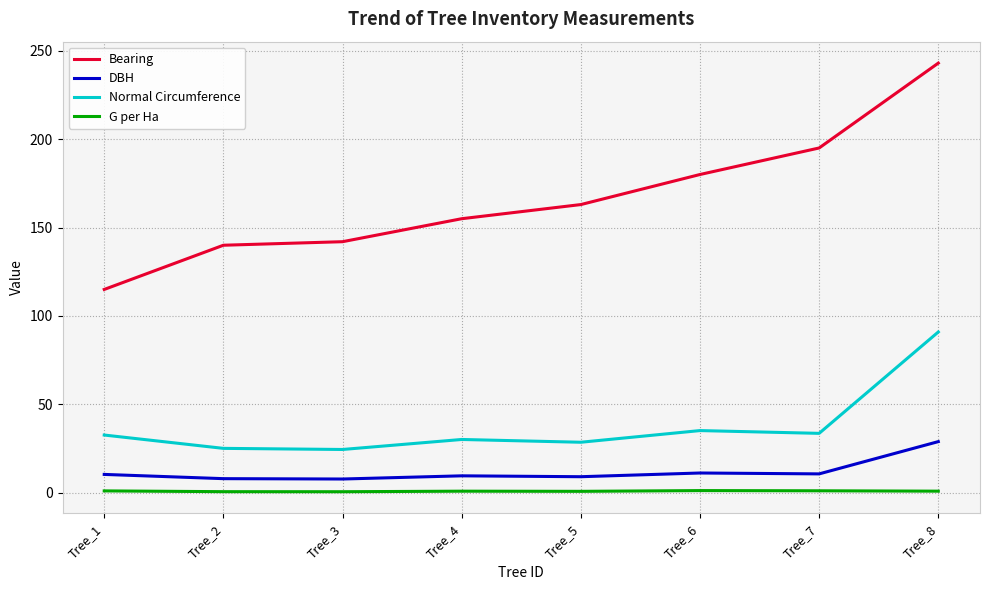

Between Tree_4 and Tree_8, which series saw the biggest shift?

Bearing